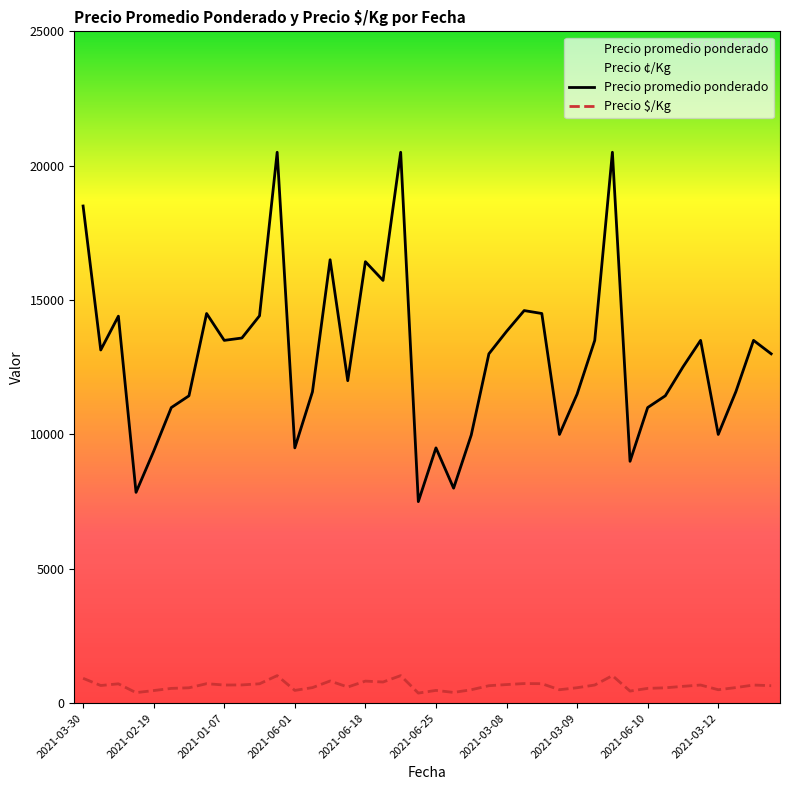

Which series has the largest total across all categories?

Precio promedio ponderado